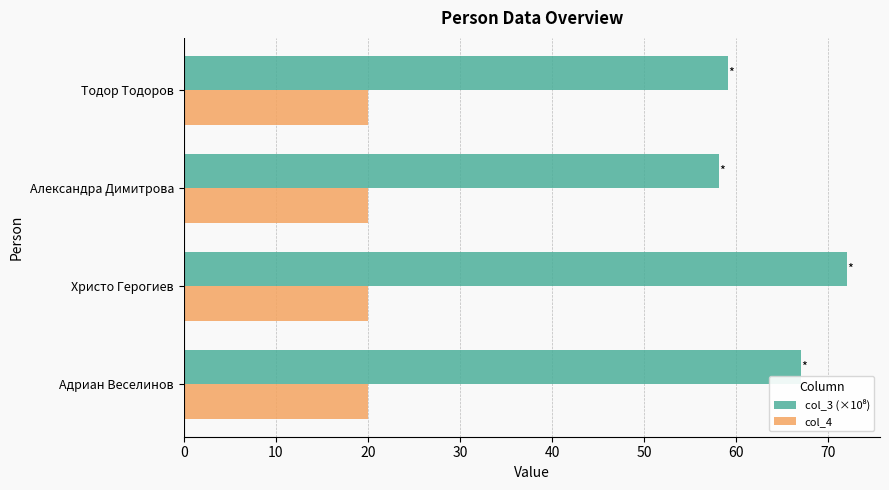

Is it true that col_4 equals 20.0 at Адриан Веселинов?

True